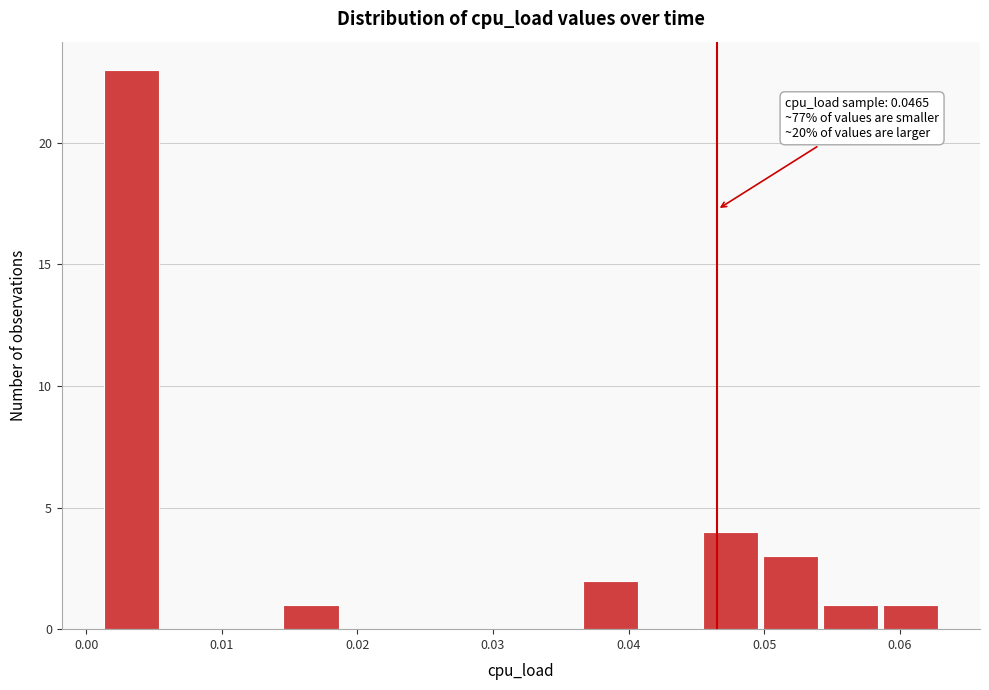

Over which range of the x-axis is the bar tallest?

0.001 to 0.006